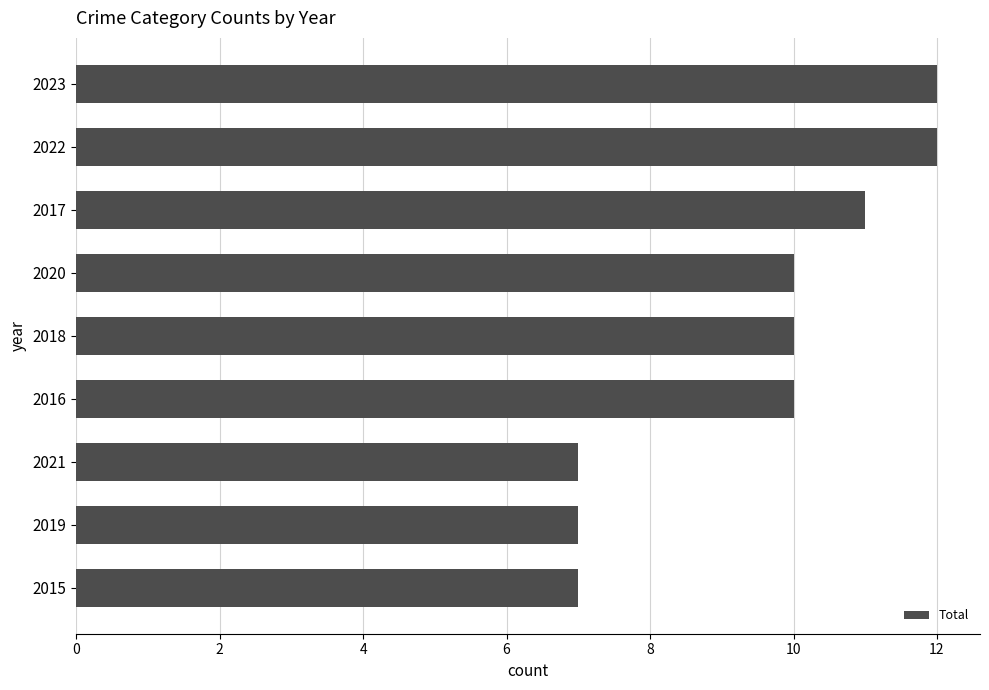

True or false: the data shows 10 at 2021.

False